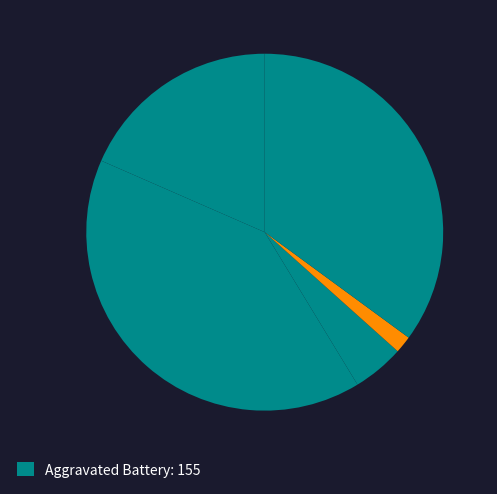

How many segments does this pie chart have?

5